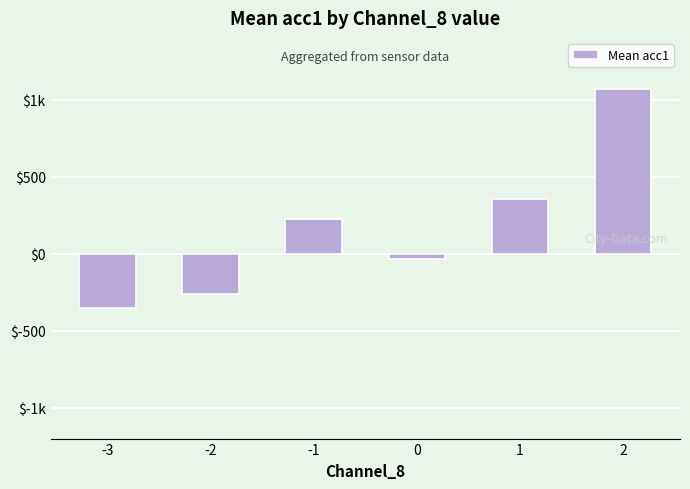

Does the chart contain any negative values?

Yes